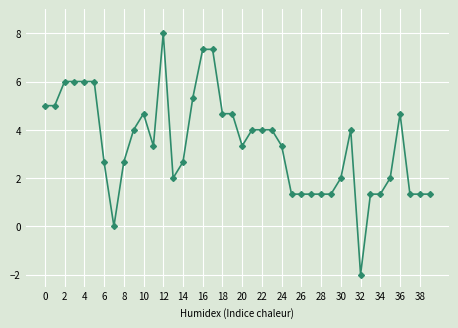

Count the number of values greater than 3.

22